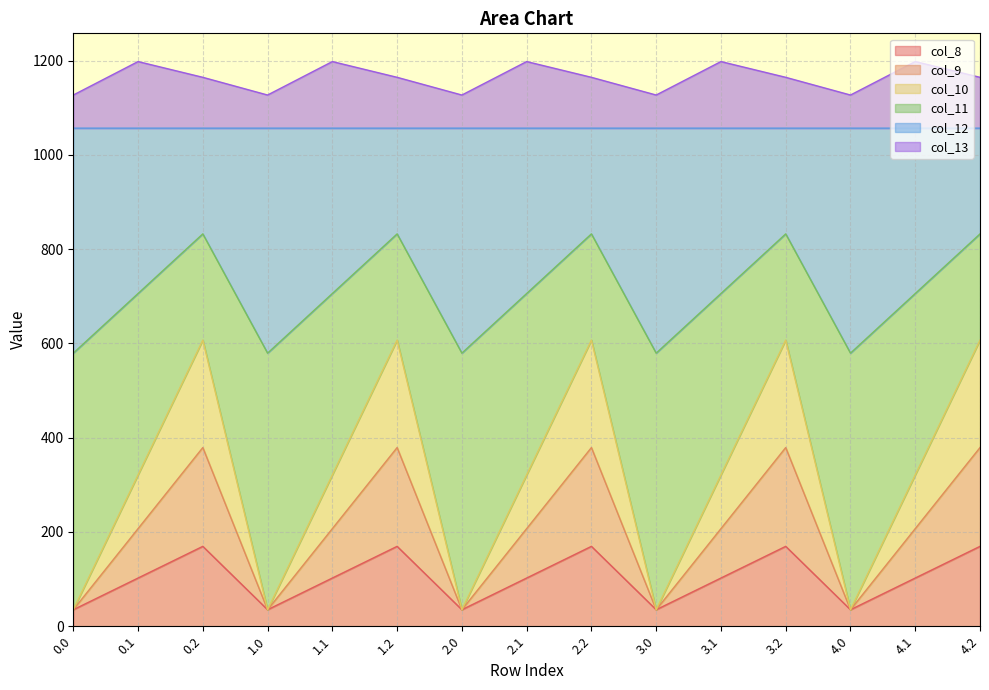

What is the label of the 5th point from the right?

3.1